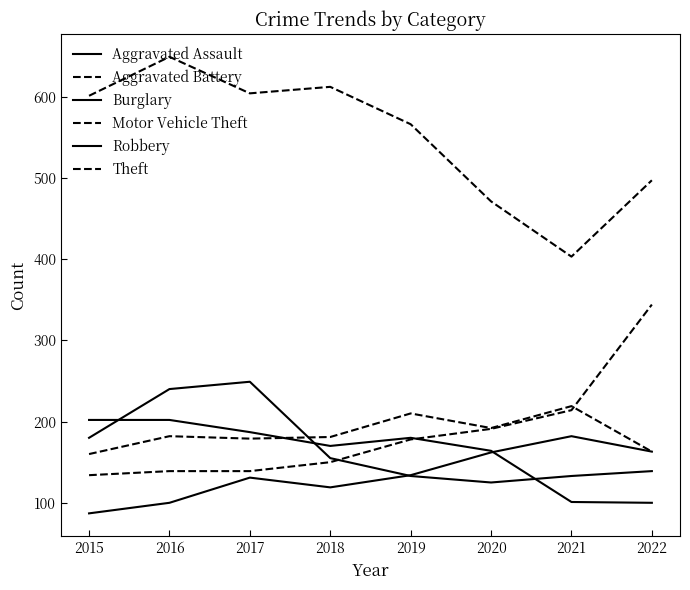

What is the sum of all Theft values?

4403